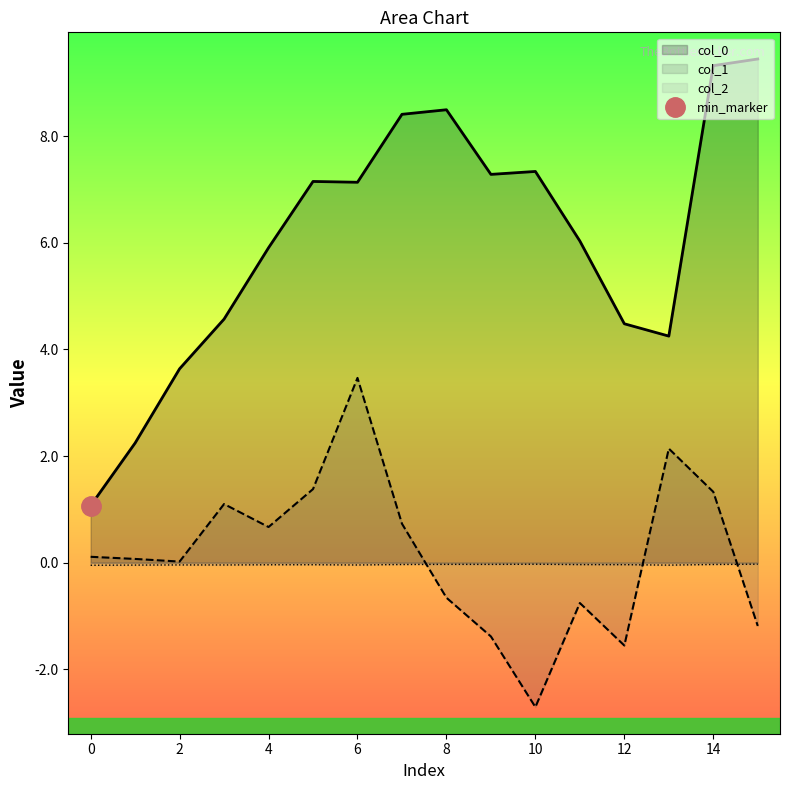

What is the difference between the highest and lowest values at 15?

10.6